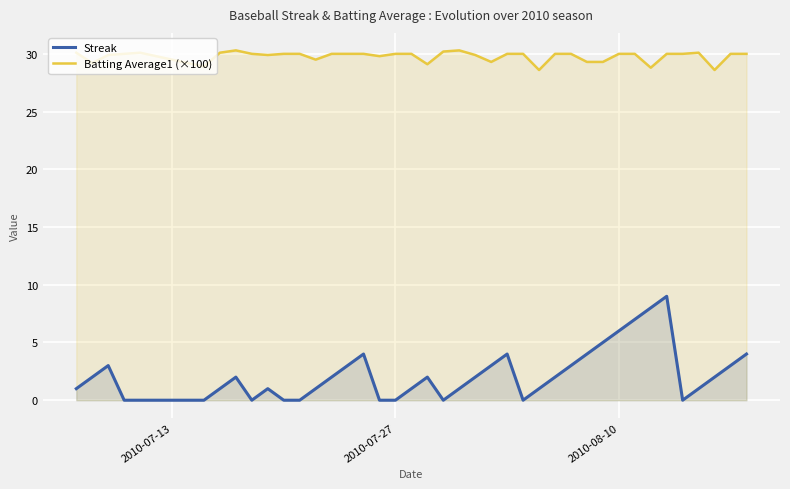

What is the difference between the maximum and minimum values in the Batting Average1 (×100) series?

1.7